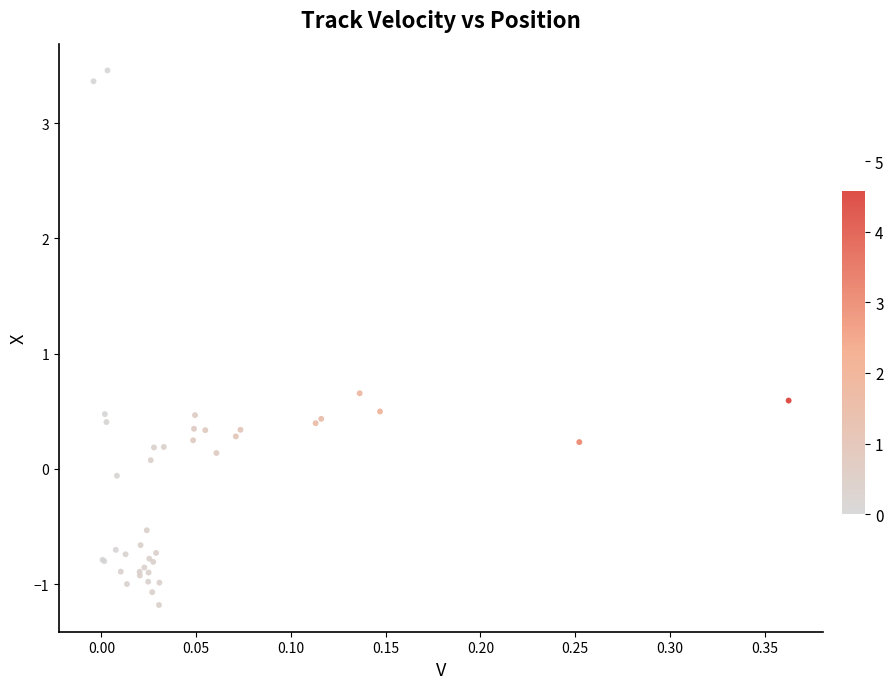

What Y value in the scatter plot is closest to 1?

0.7